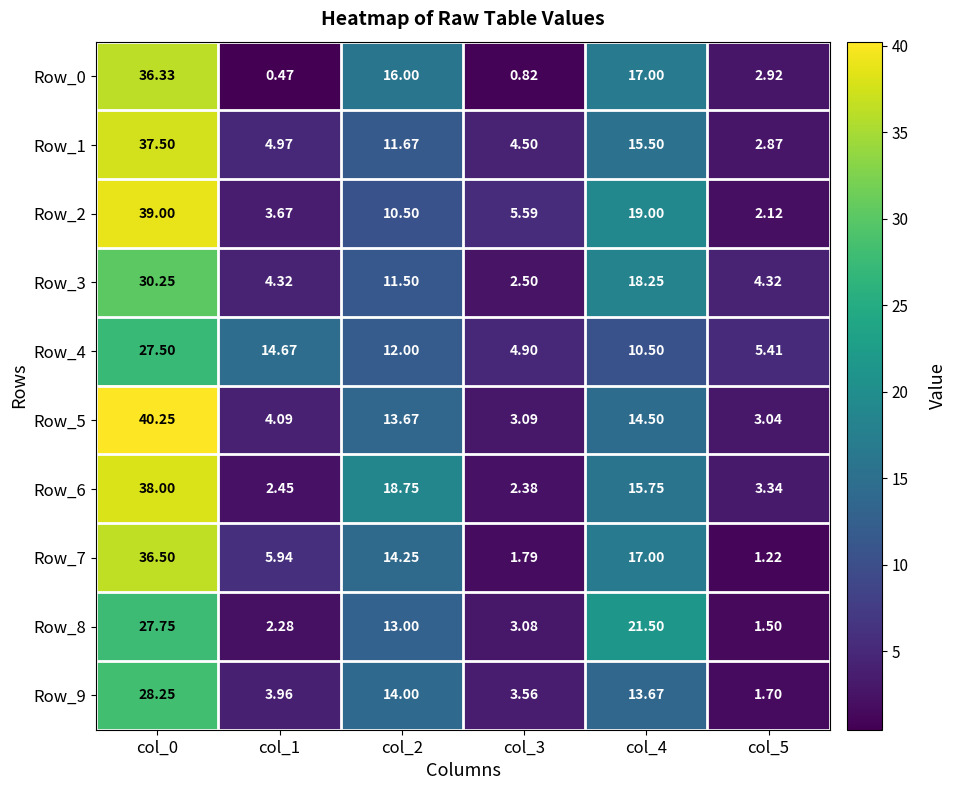

Is the value of Row_9 at col_4 greater than the value of Row_0 at col_2?

No